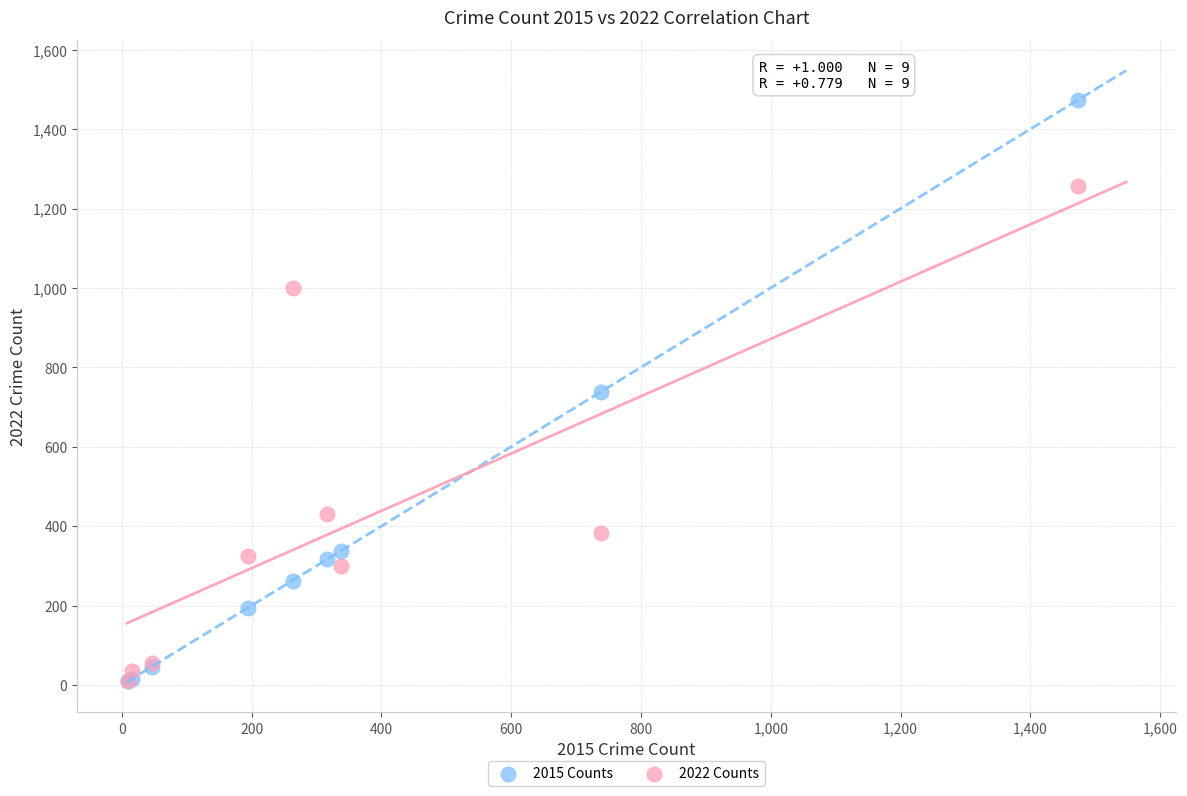

What are all the series names shown in the legend?

2015 Counts, 2022 Counts